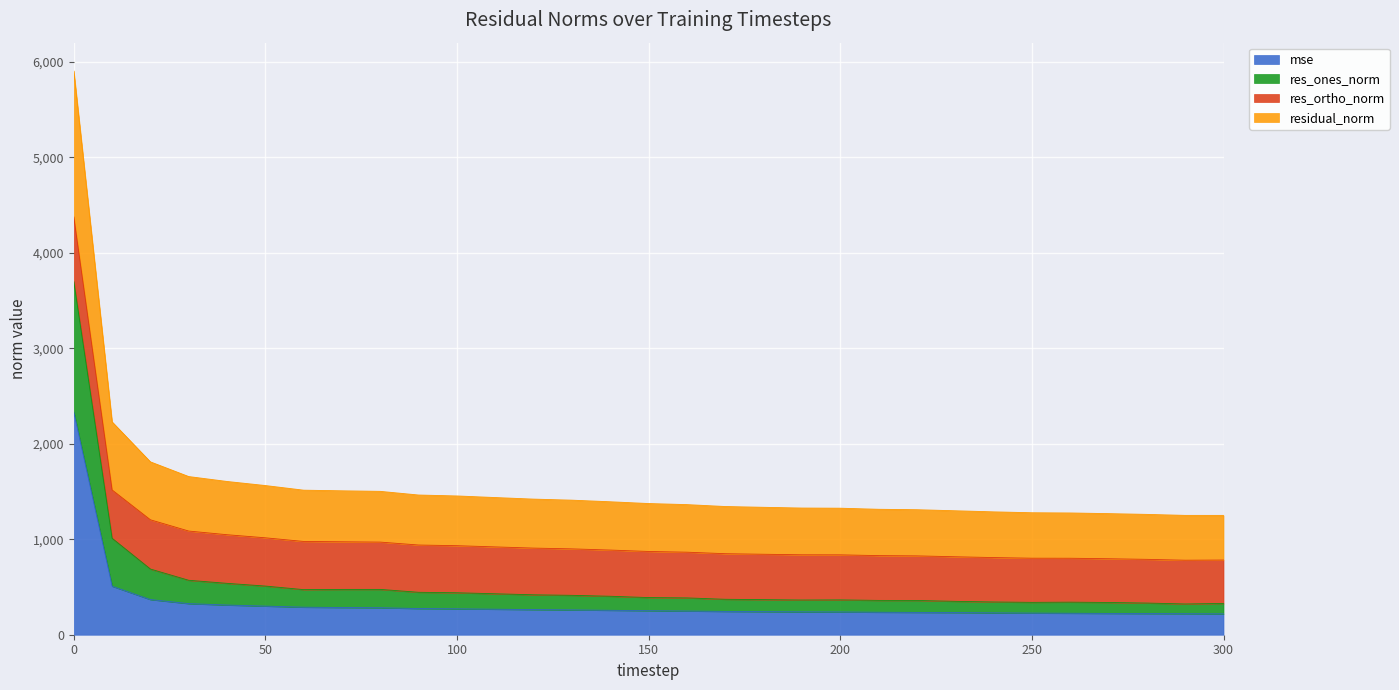

What is the highest value of the mse series?

2331.5